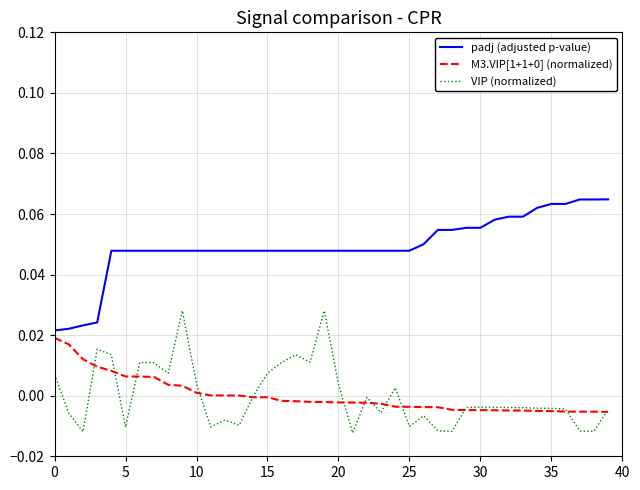

Does the chart have visible grid lines?

Yes